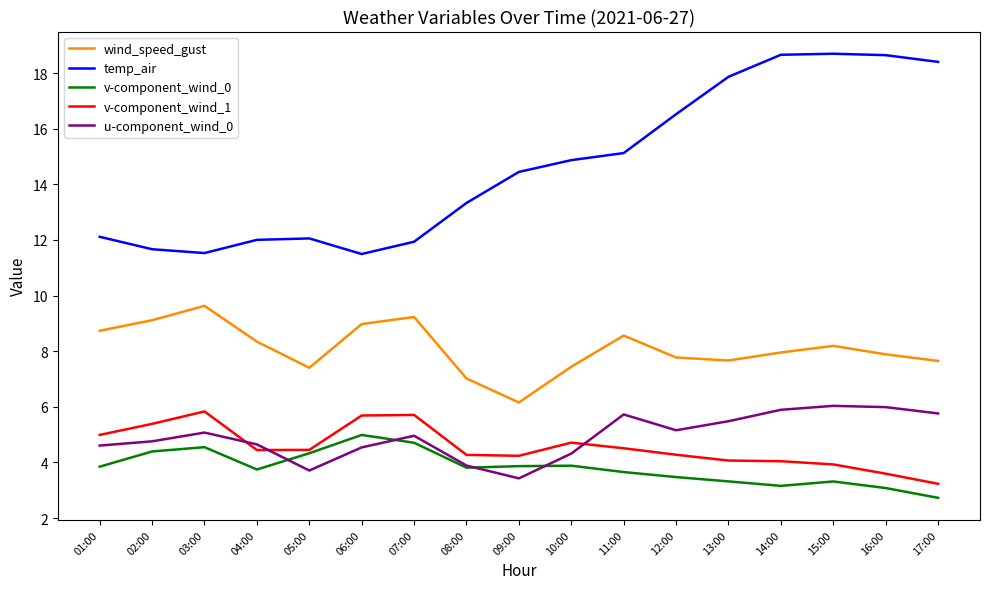

True or false: temp_air and u-component_wind_0 intersect in this chart.

False